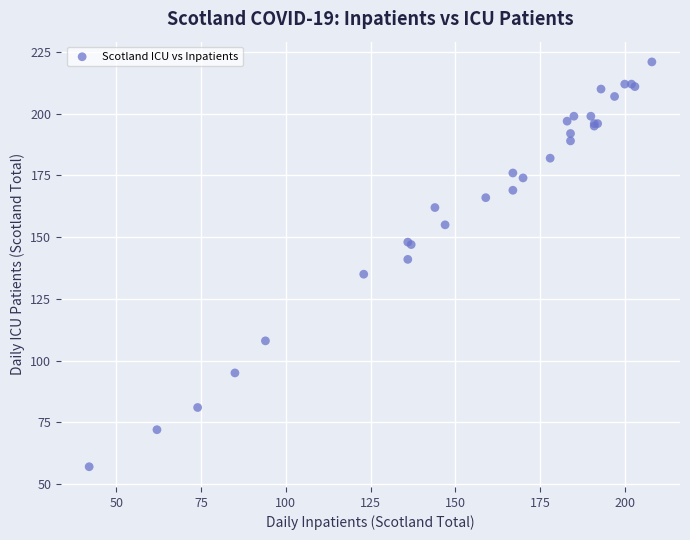

What Y value in the scatter plot is closest to 139?

141